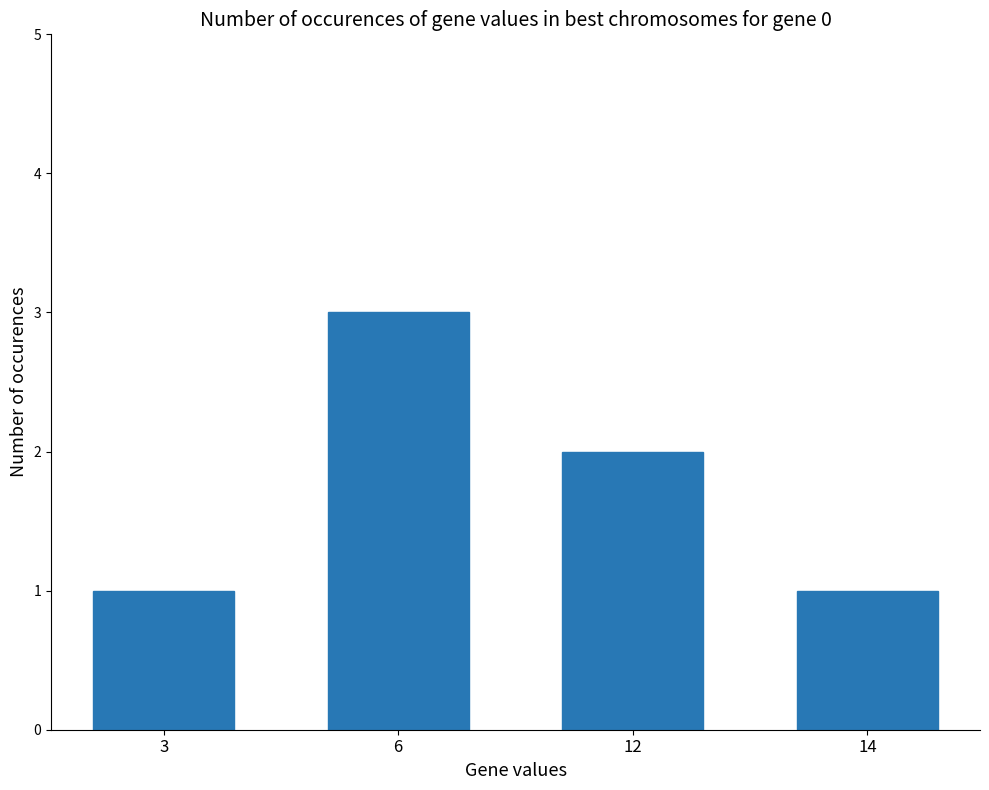

Reading left to right, what are all the values shown in this chart?

1	3	2	1